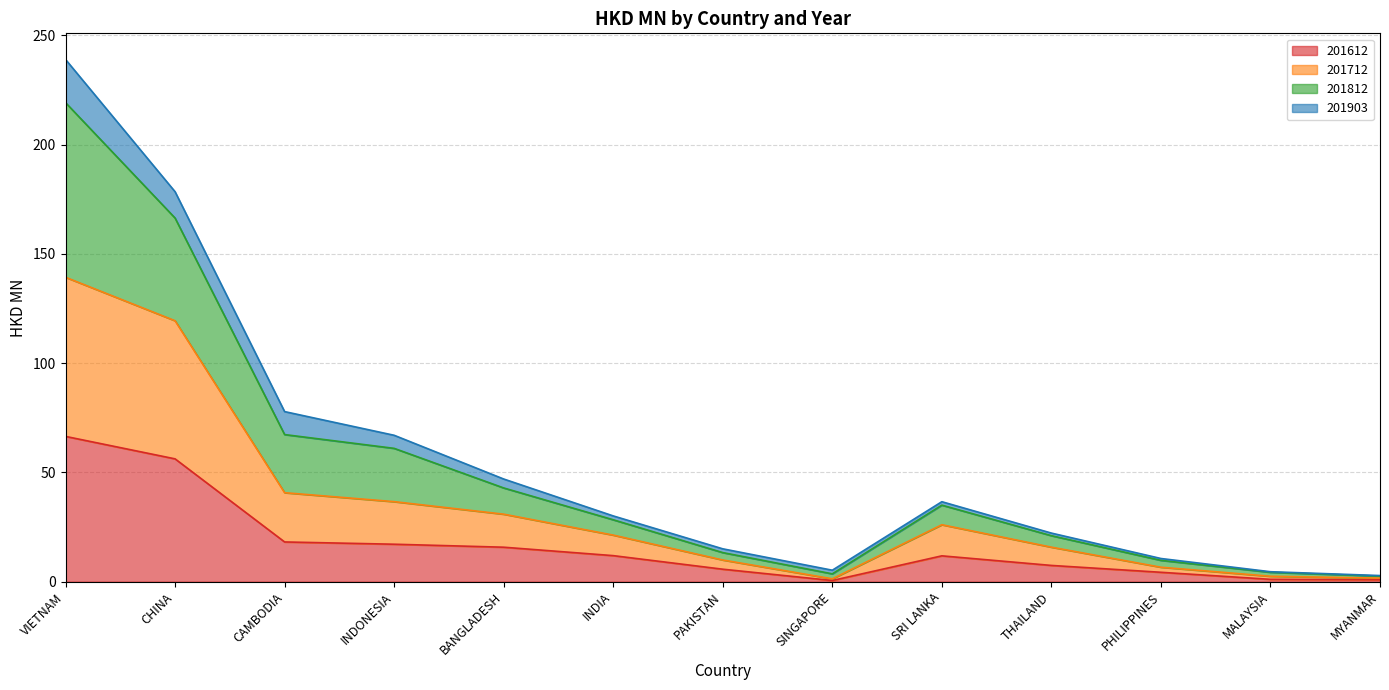

What is the smallest value displayed?

0.5